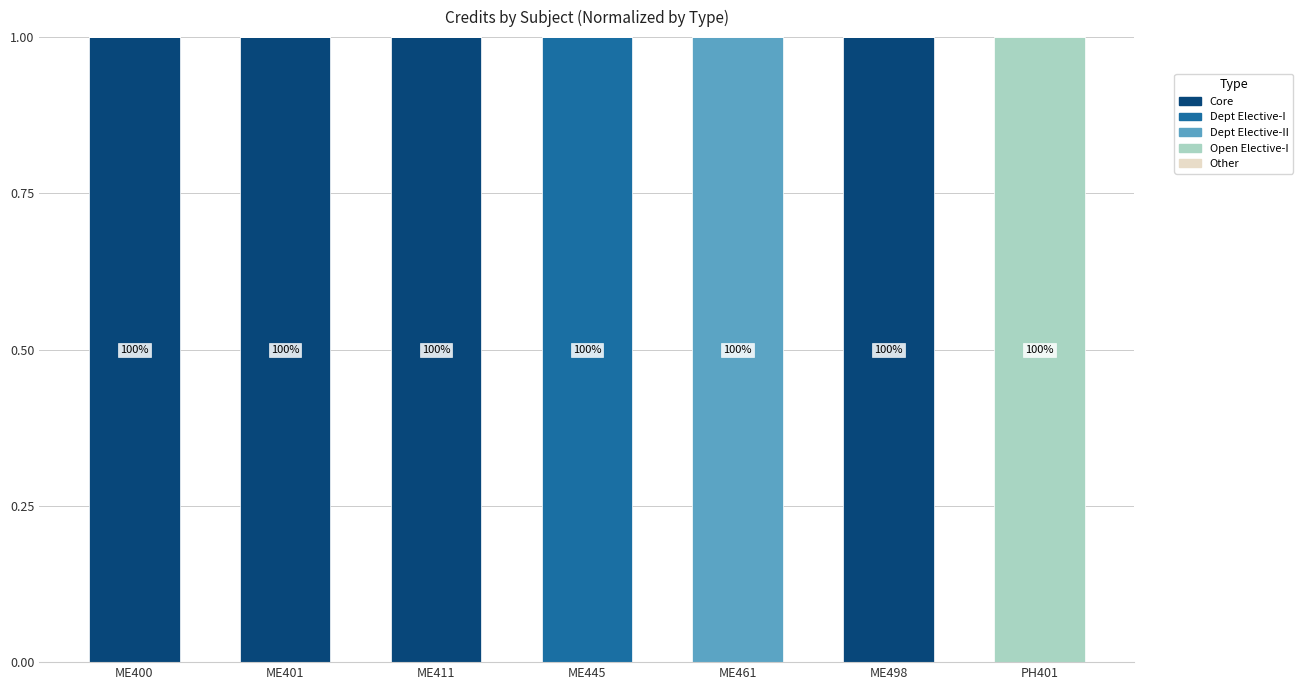

True or false: Core has a value of 2 at ME411.

False